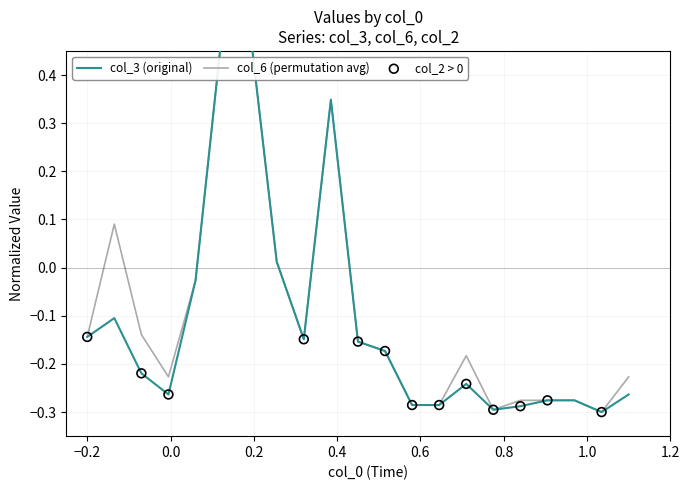

At how many categories does at least one series exceed 0?

5